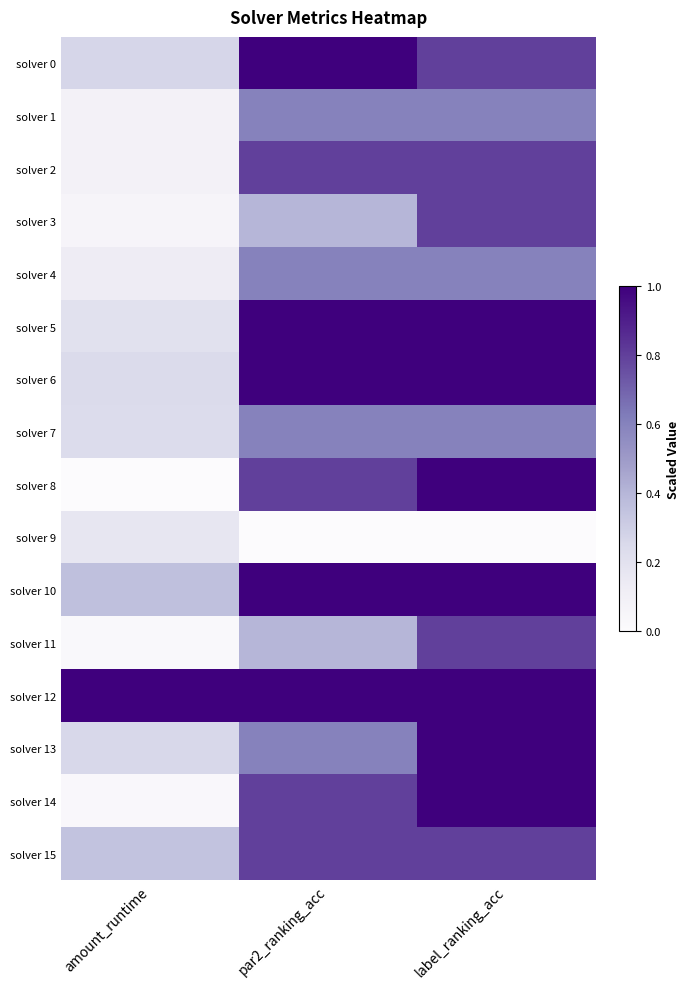

Which series has the largest range (max minus min)?

solver 8